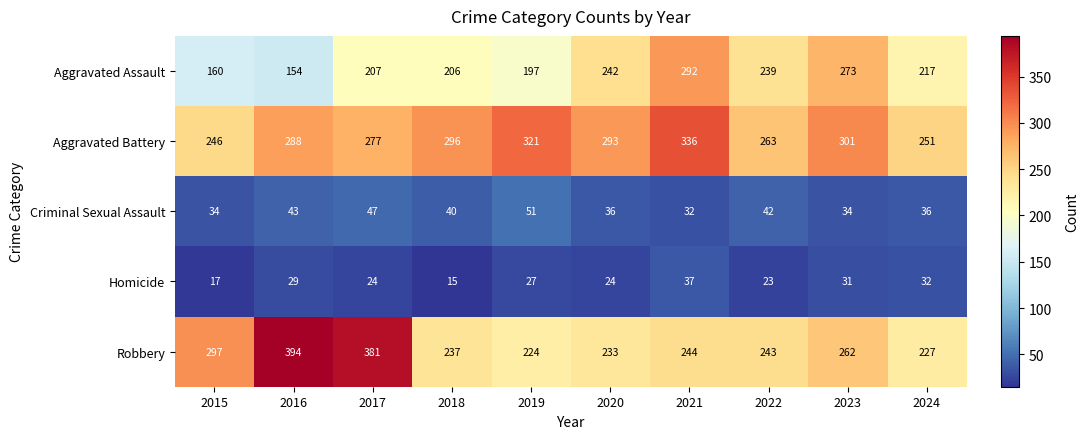

What is the difference between the maximum and minimum values in the Aggravated Assault series?

138